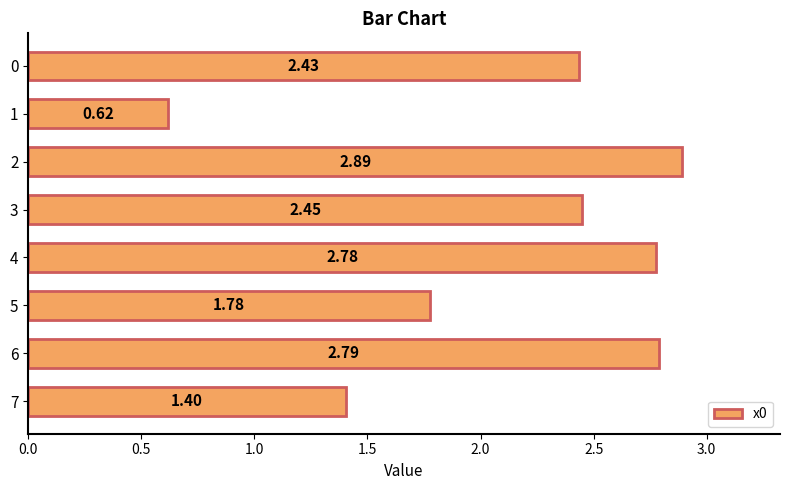

List the labels in order of value, smallest first.

1, 7, 5, 0, 3, 4, 6, 2